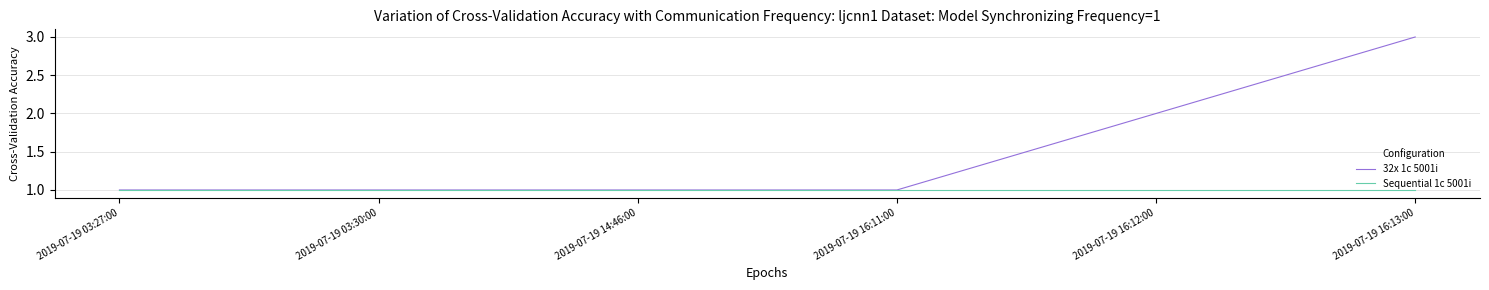

Count the number of categories in the chart.

6